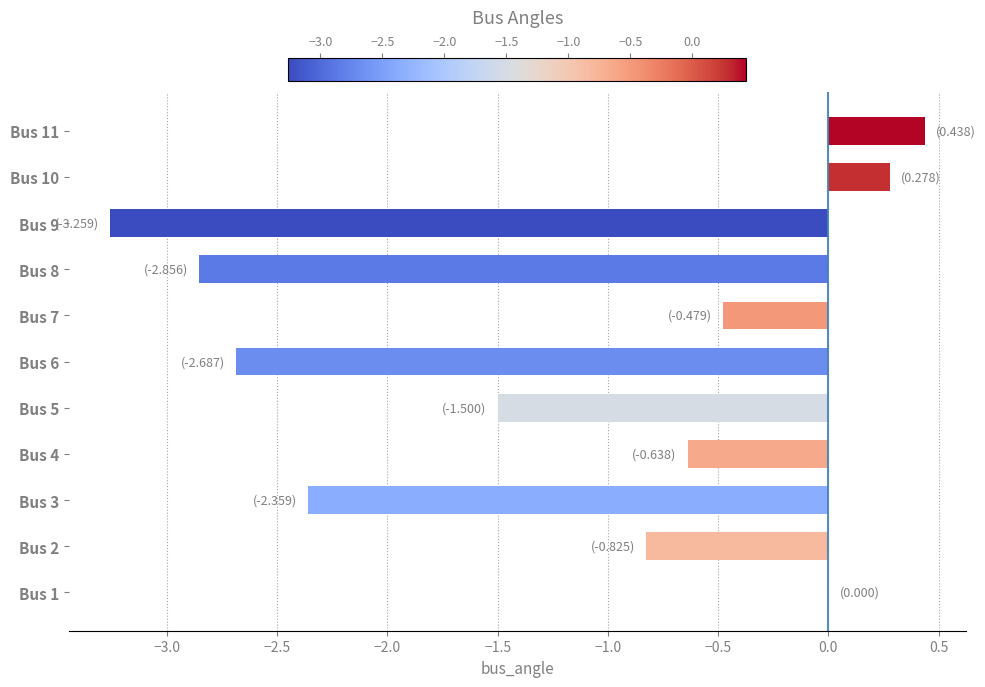

What is the approximate value at Bus 11?

0.4